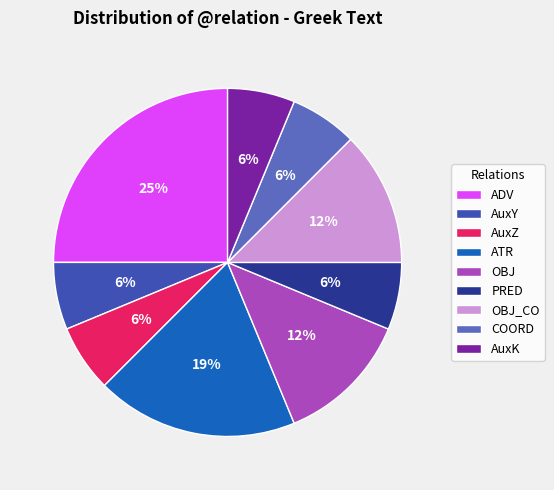

Is there a majority slice in this chart?

No